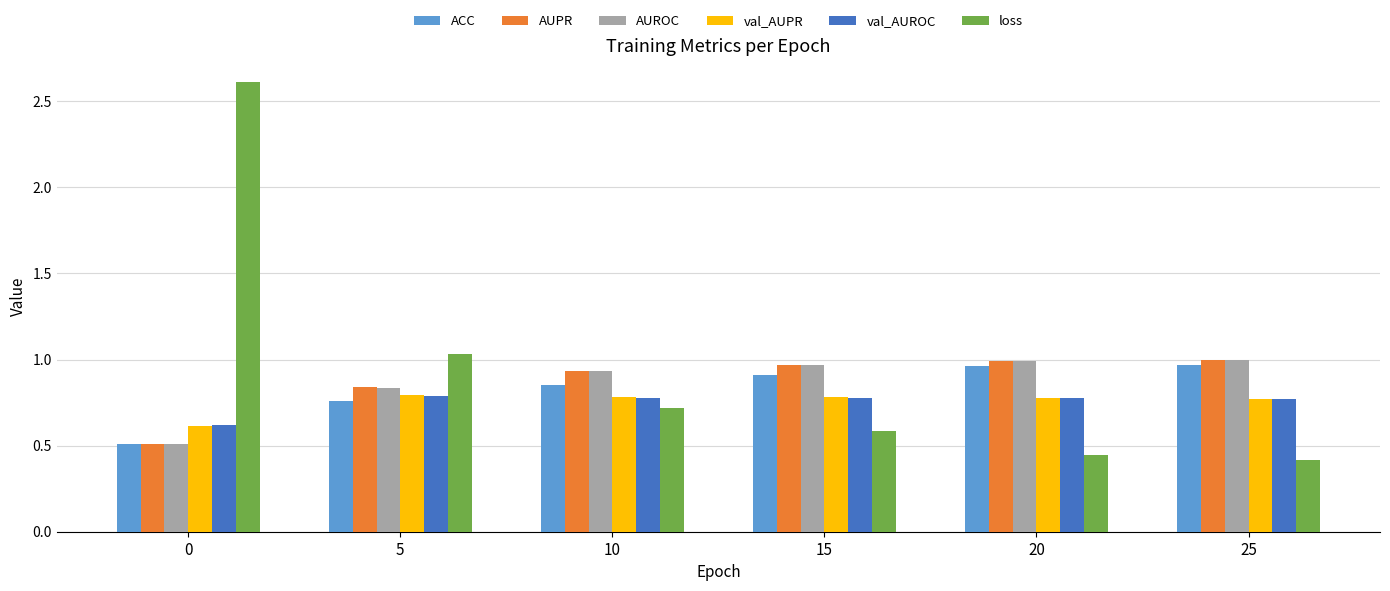

What is the lowest value of the val_AUPR series?

0.6